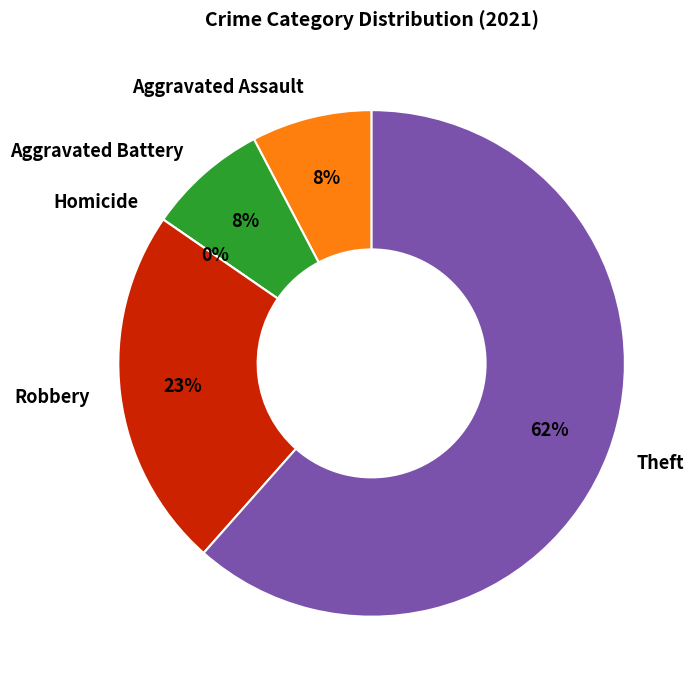

To the nearest percent, what percentage of the pie is Theft?

62%